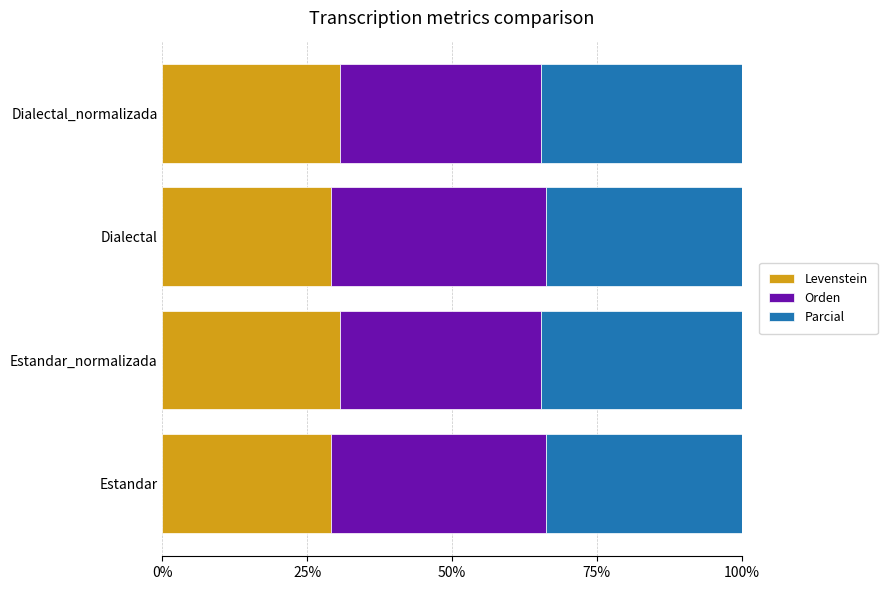

What is the approximate value of Levenstein at Estandar_normalizada?

30.6